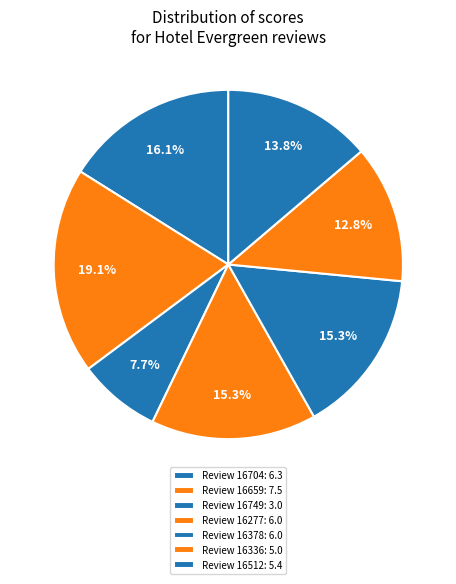

Does any single category account for the majority?

No